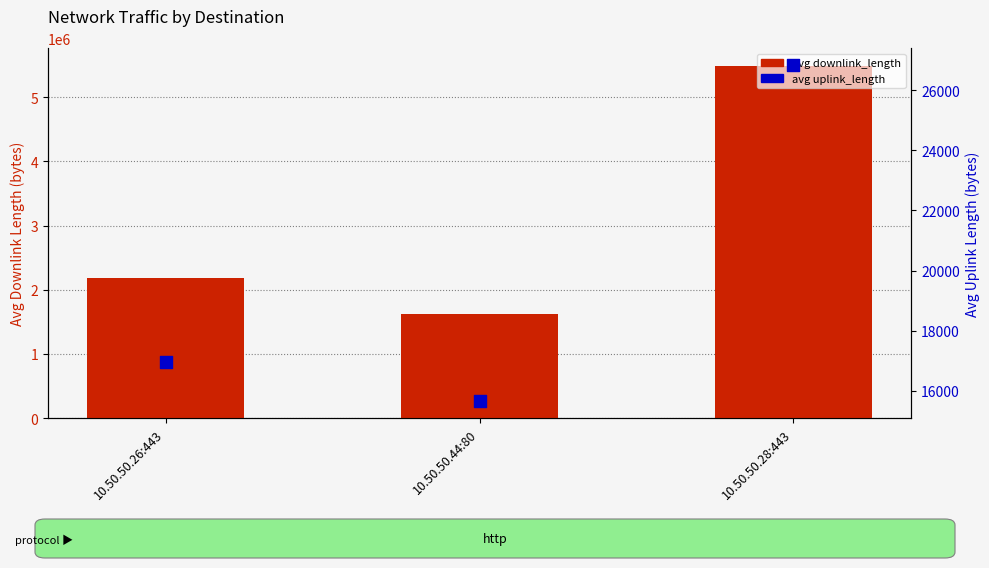

Which series has the largest Y range (max minus min)?

avg downlink_length